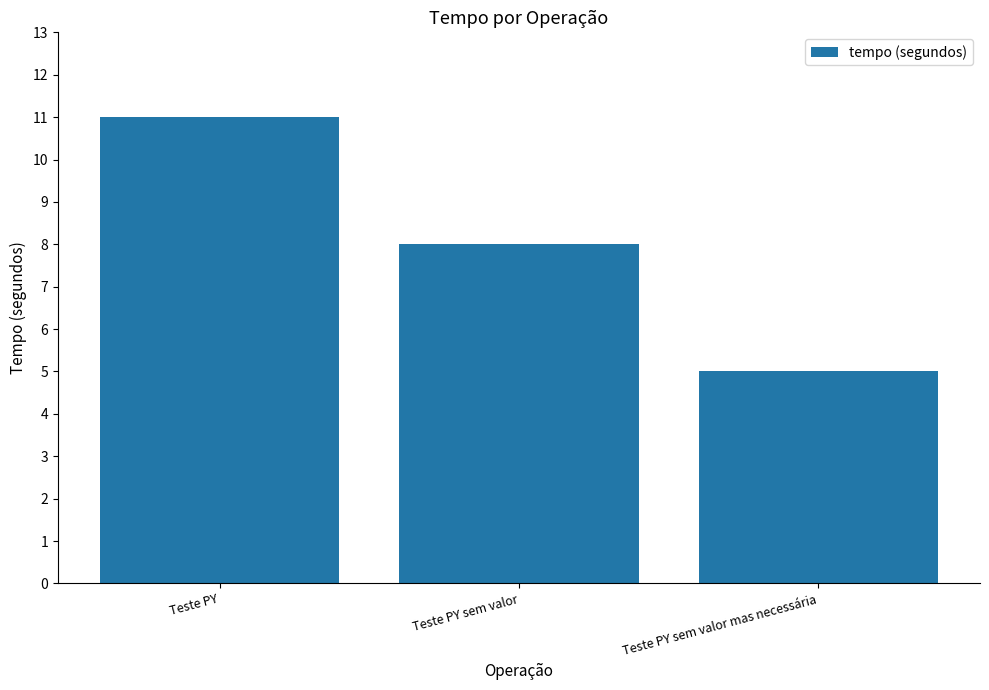

Between Teste PY sem valor and Teste PY sem valor mas necessária, which is larger?

Teste PY sem valor